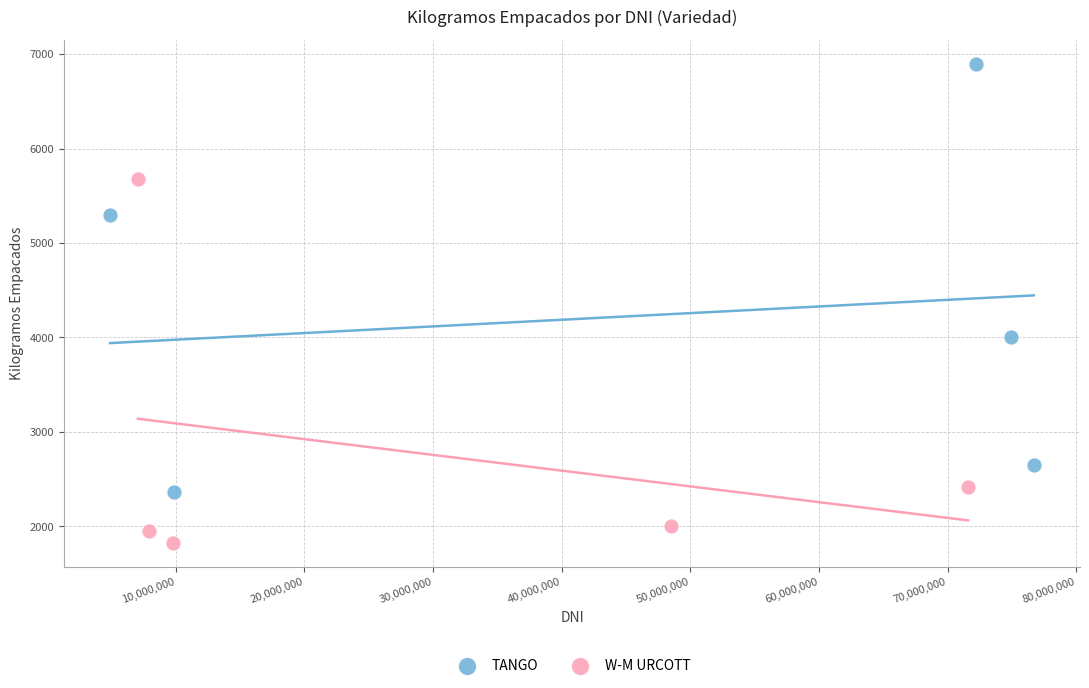

Which series has the largest Y range (max minus min)?

TANGO